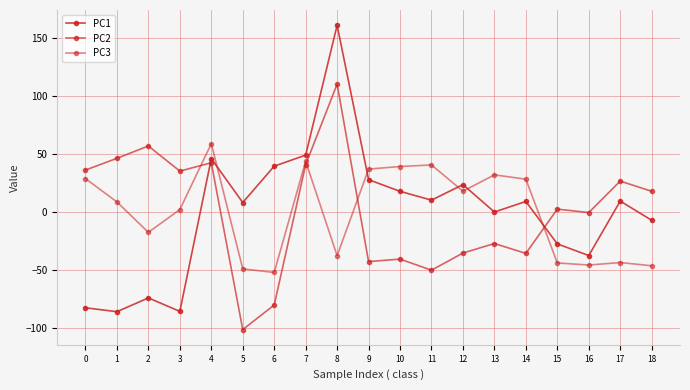

What is the minimum value shown in the chart?

-101.6